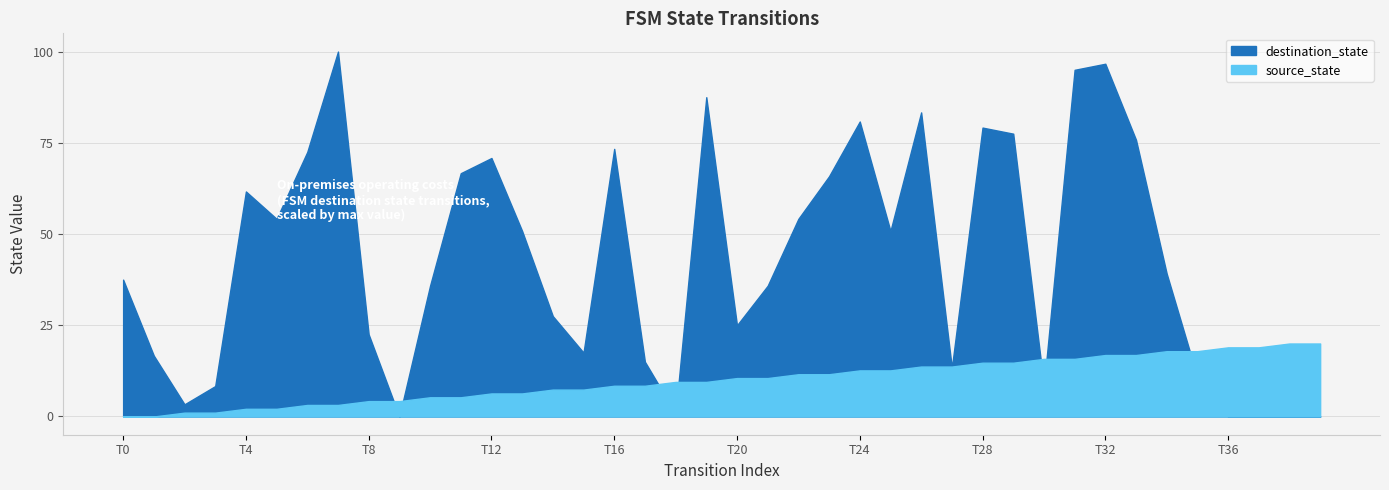

Rank the series by their average value, from lowest to highest.

source_state, destination_state